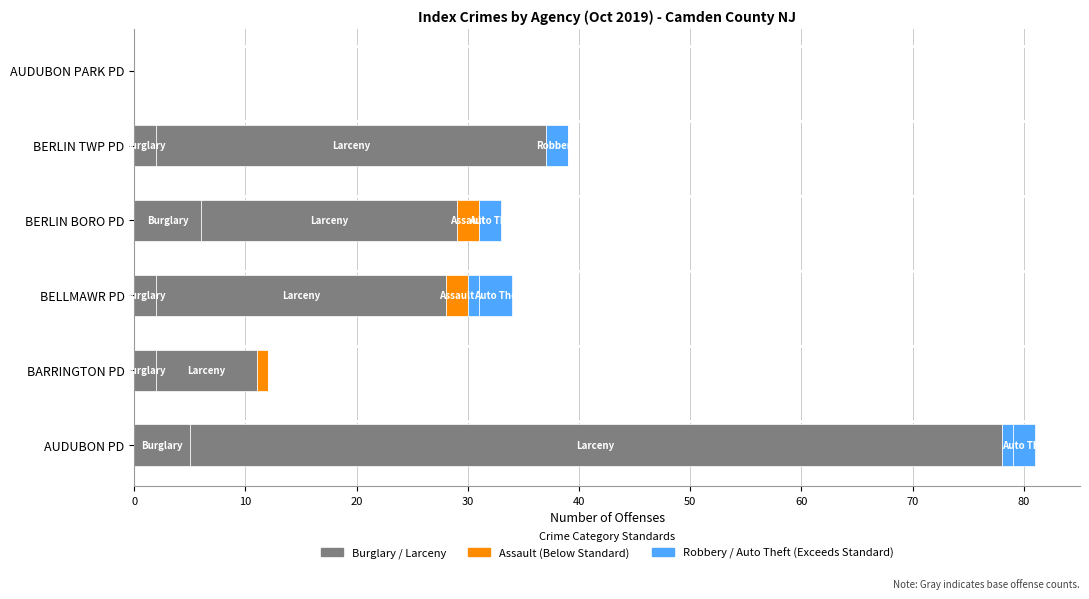

How many data points does each series have?

6